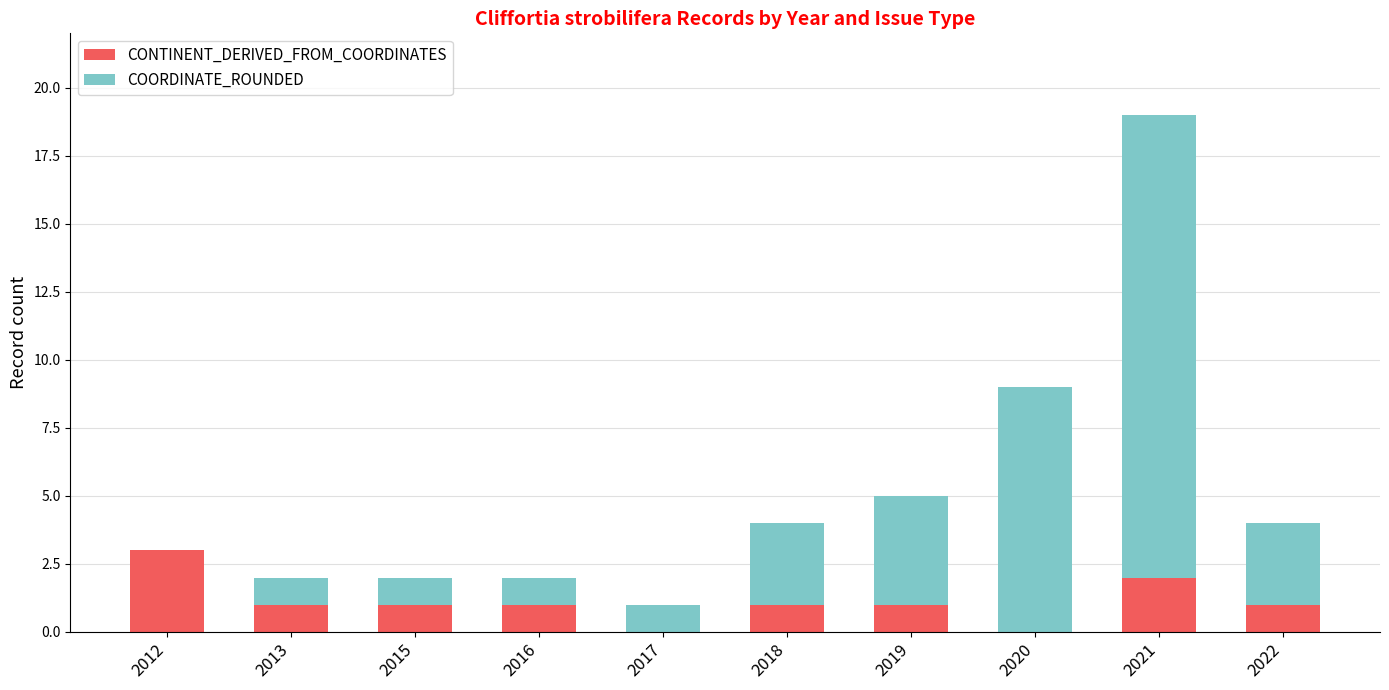

True or false: CONTINENT_DERIVED_FROM_COORDINATES has a value of 1 at 2013.

True